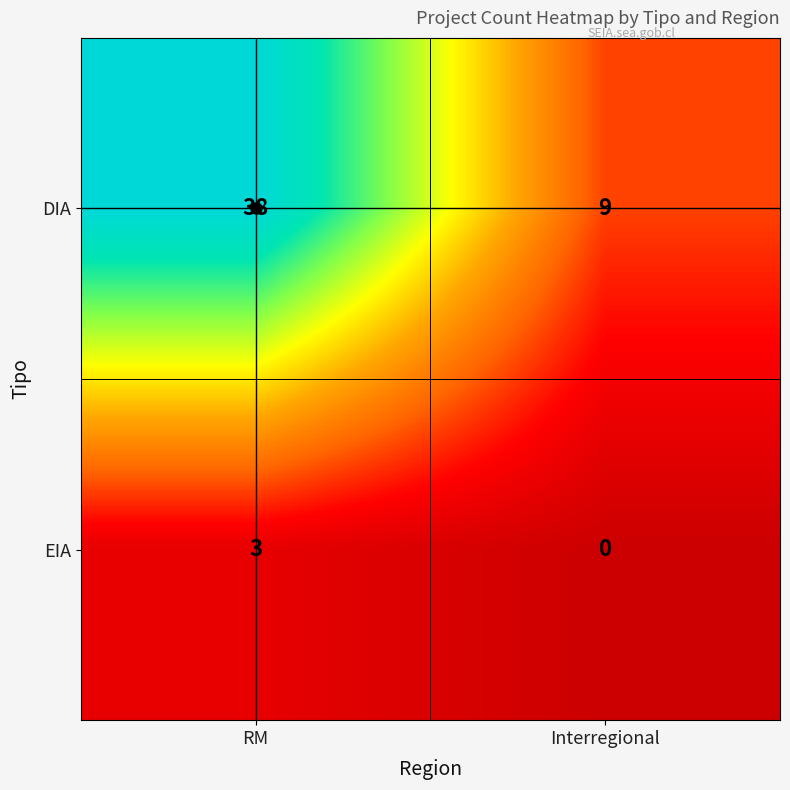

Which category has the highest value across all series?

RM